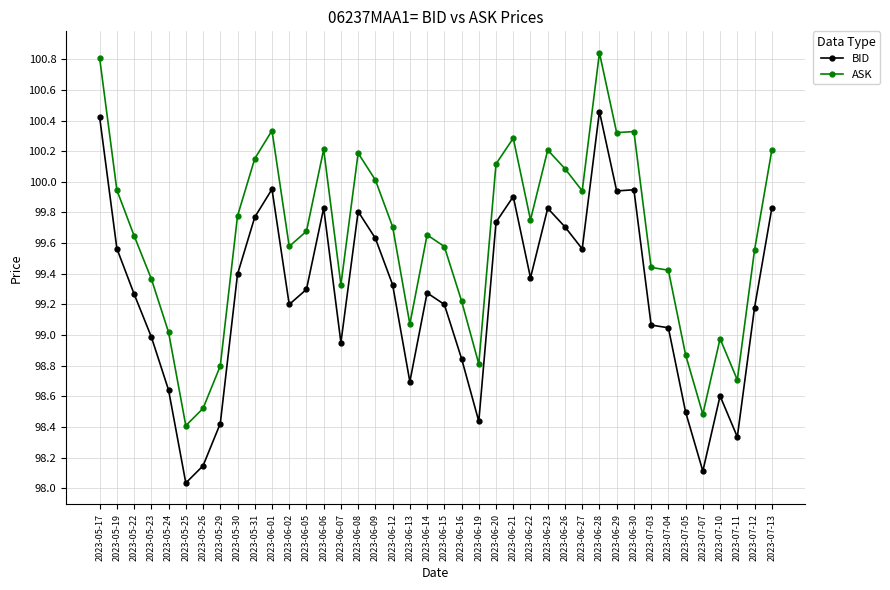

Which series has the largest total across all categories?

ASK